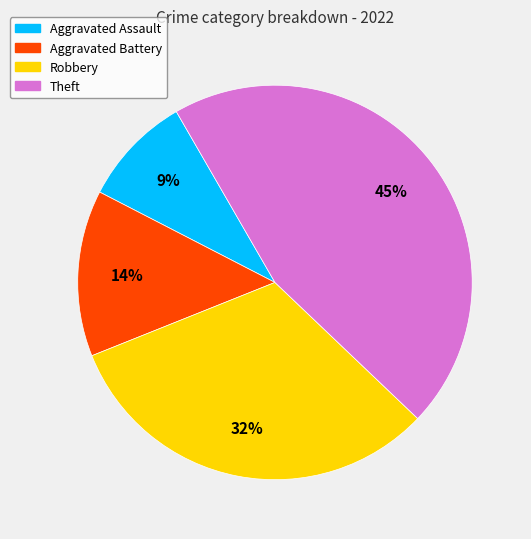

Which has a higher value, Robbery or Theft?

Theft